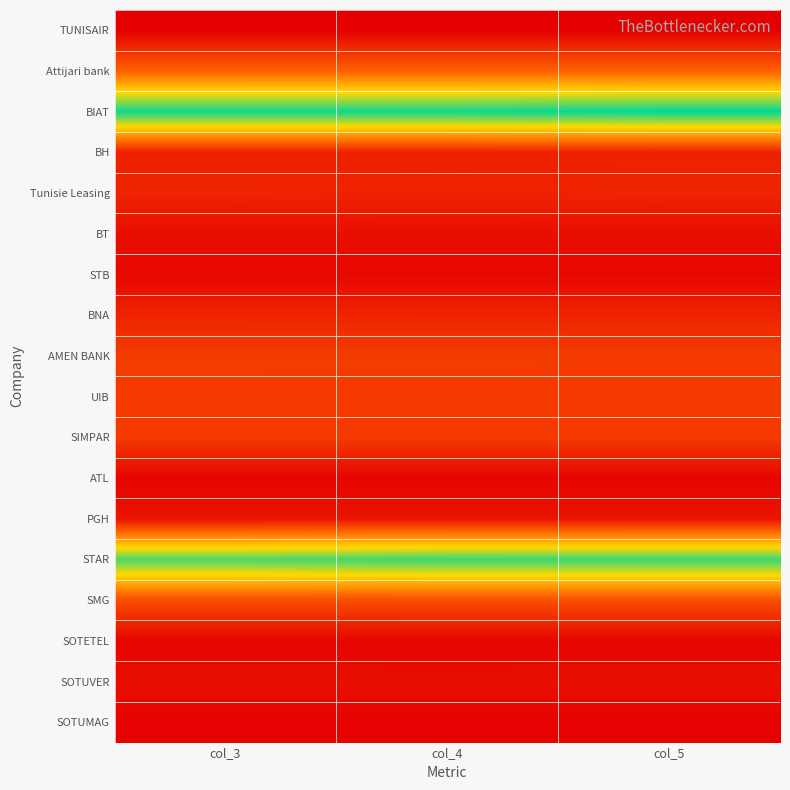

Rank the series at col_3 from highest to lowest value.

BIAT, STAR, Attijari bank, SMG, AMEN BANK, SIMPAR, UIB, BNA, Tunisie Leasing, BH, PGH, SOTUVER, BT, STB, SOTETEL, ATL, SOTUMAG, TUNISAIR